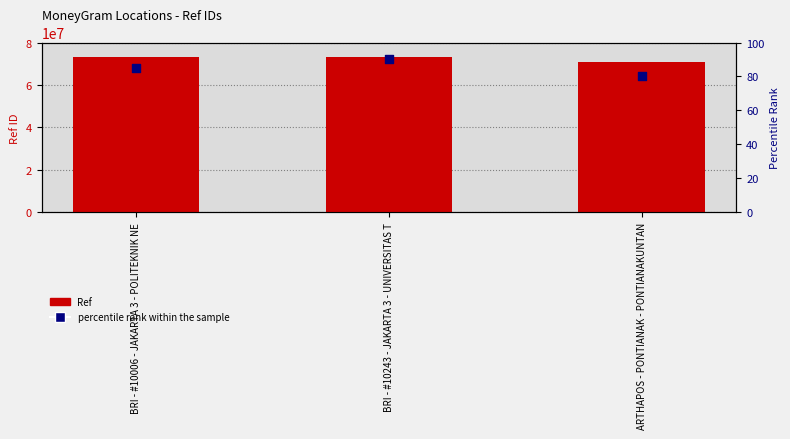

At which category is the sum across all series the highest?

BRI - #10243 - JAKARTA 3 - UNIVERSITAS T